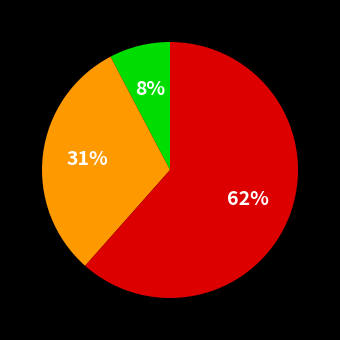

To the nearest percent, what is the average slice percentage?

33%